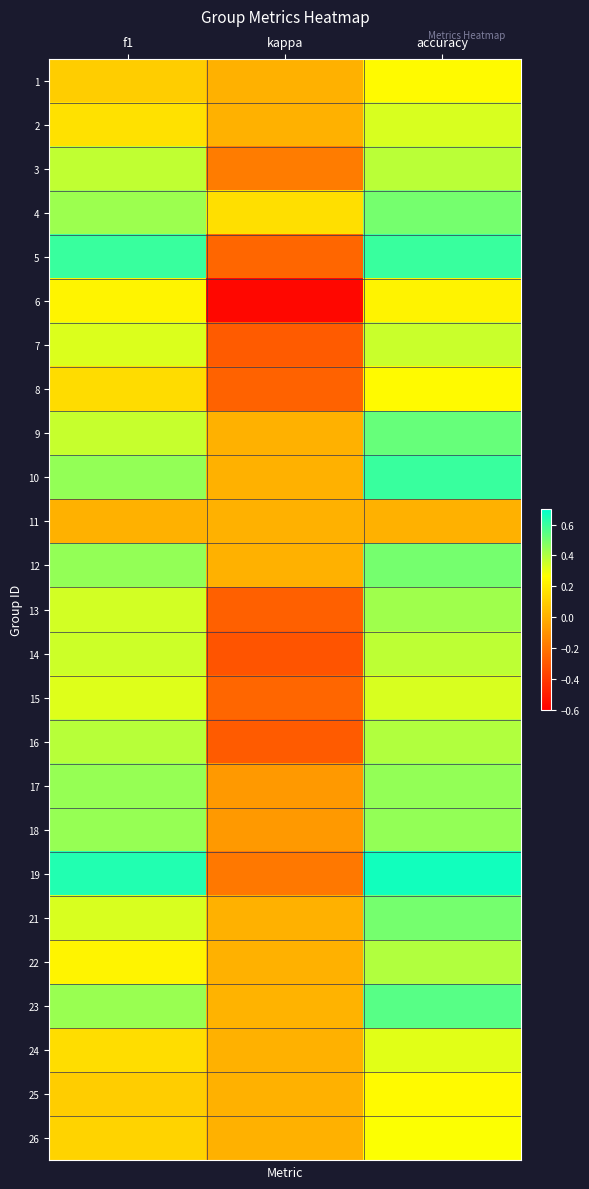

At which category is the sum across all series the highest?

accuracy